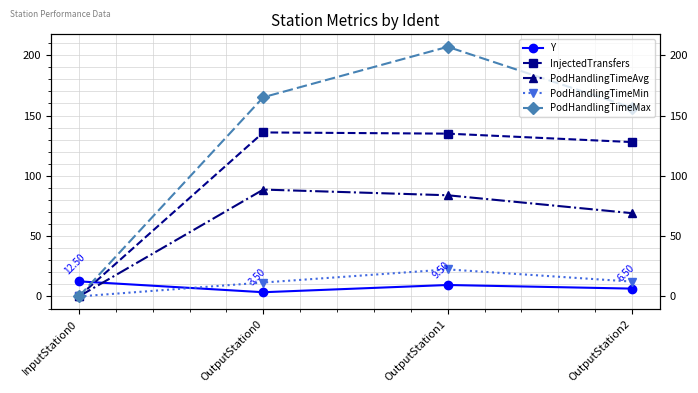

Reading left to right, transcribe all the data shown in this chart.

Y: 12.5	3.5	9.5	6.5
InjectedTransfers: 0.0	136.0	135.0	128.0
PodHandlingTimeAvg: 0.0	88.6	83.9	69.1
PodHandlingTimeMin: 0.0	11.5	22.4	12.3
PodHandlingTimeMax: 0.0	165.2	207.0	156.5